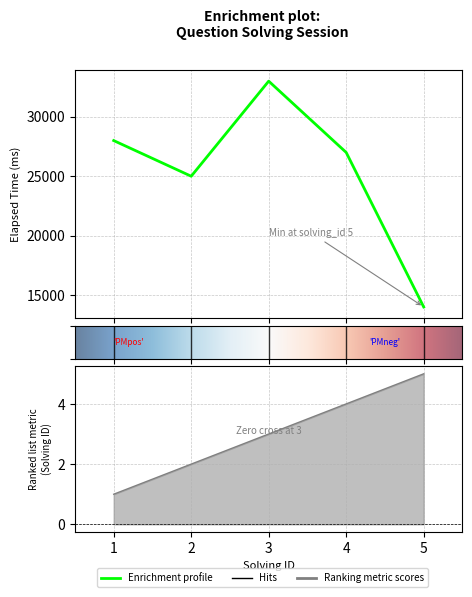

What is the sum of the elapsed_time values at 1 and 3?

61000